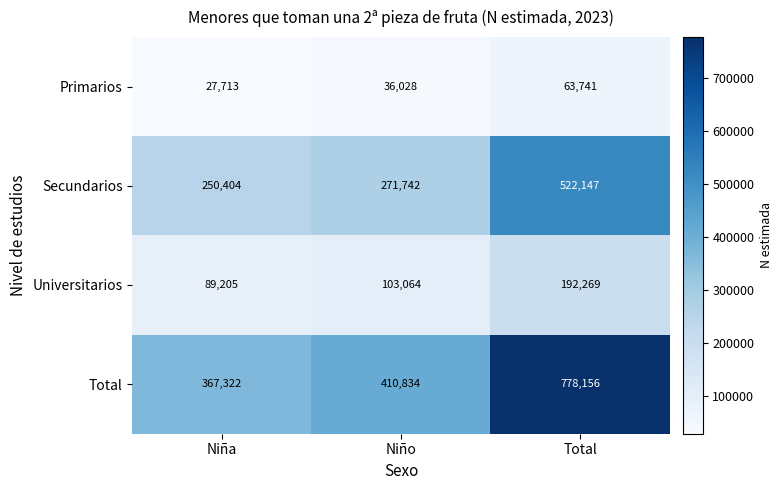

Count the number of categories in the chart.

3